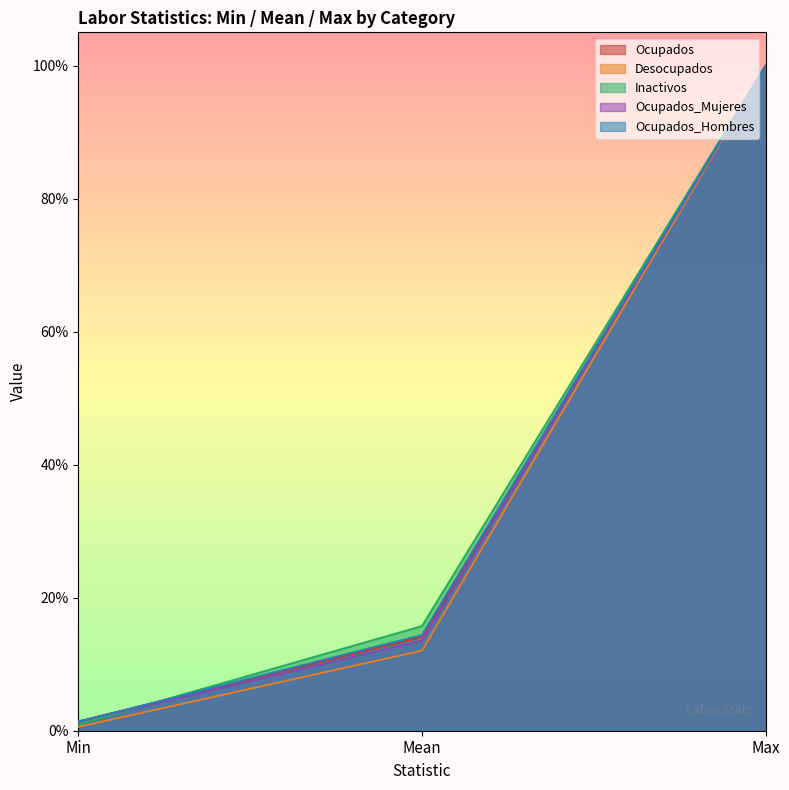

Rank the series by their maximum value, from highest to lowest.

Ocupados, Desocupados, Inactivos, Ocupados_Mujeres, Ocupados_Hombres